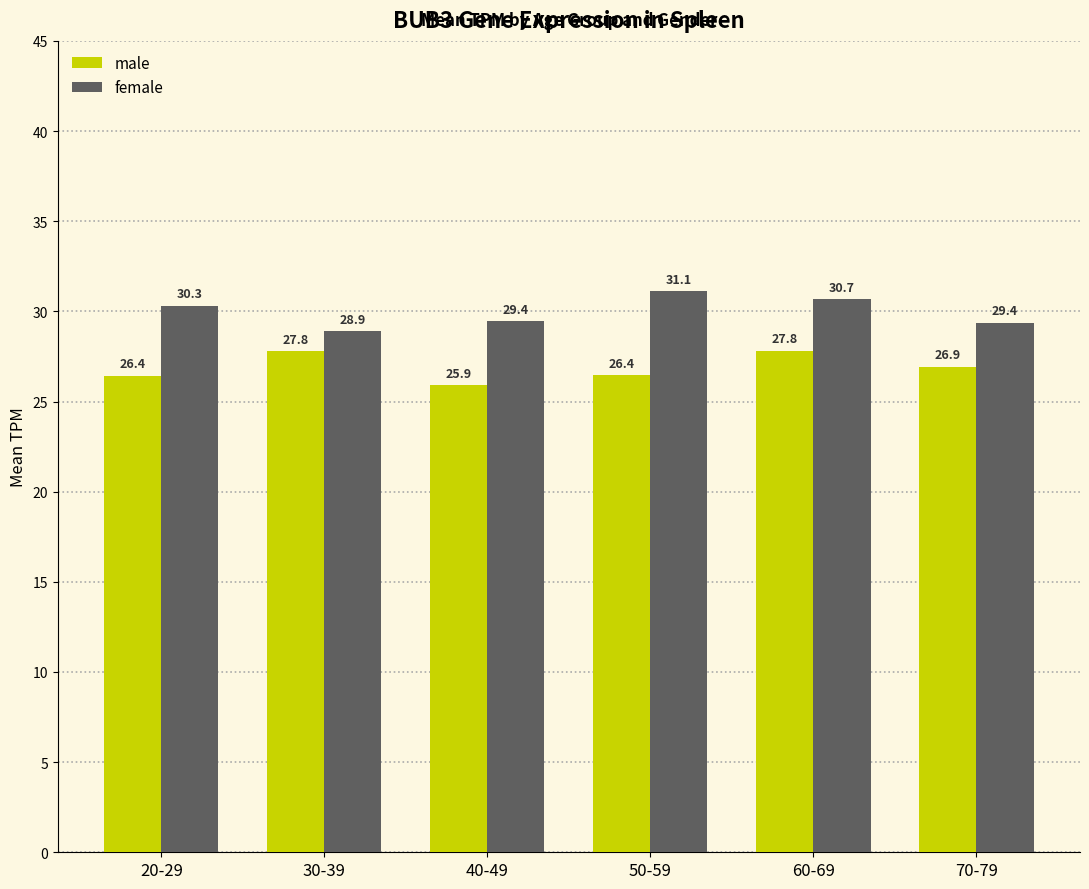

List the series in order of their overall mean, lowest first.

male, female